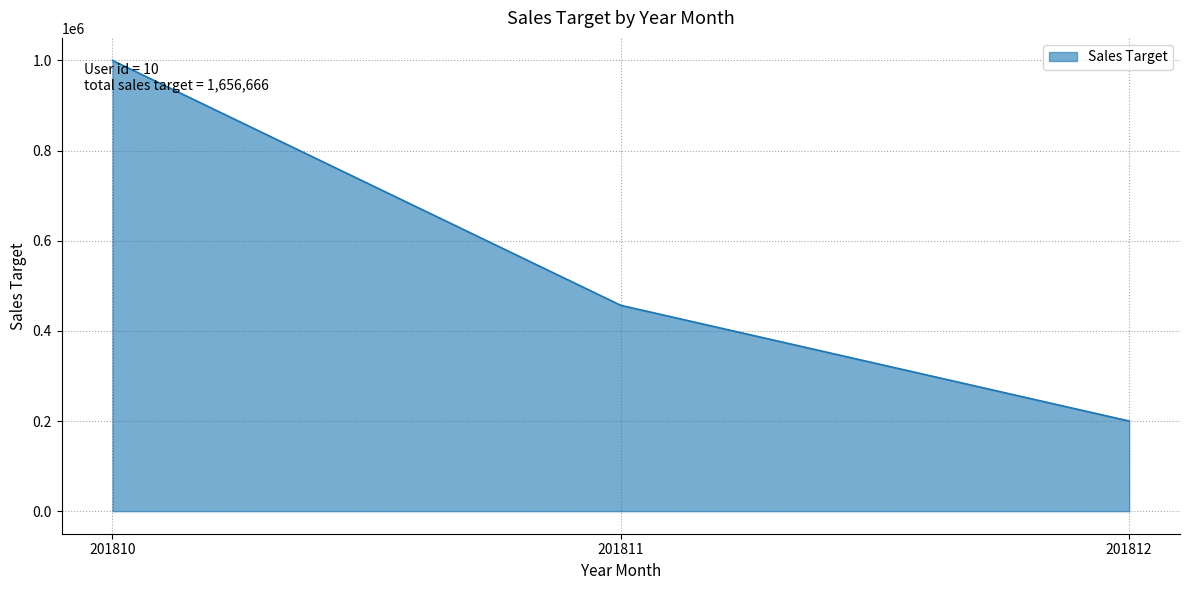

Does the chart display data point markers on the line(s)?

No